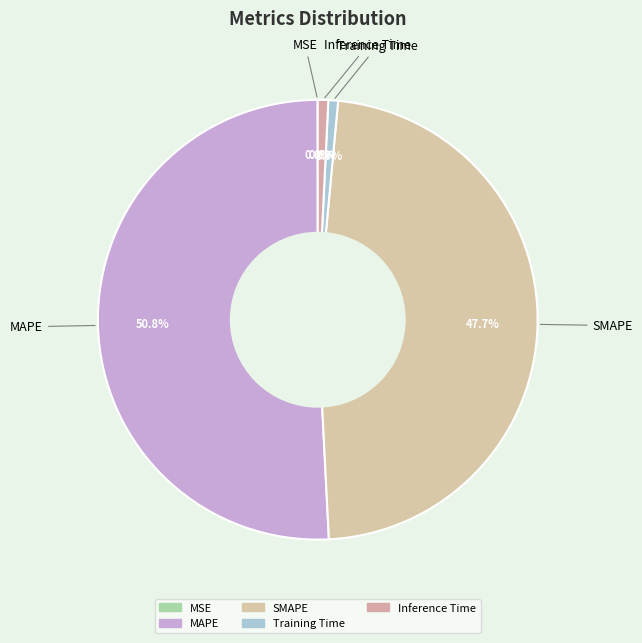

Which slice represents more than half of the pie?

MAPE